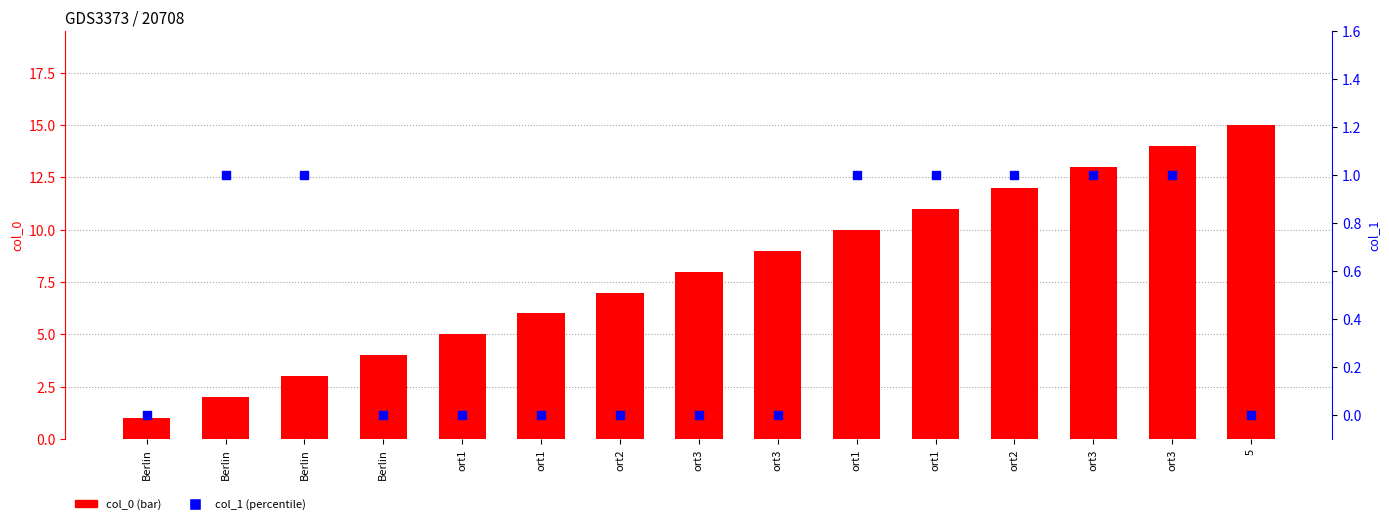

What is the total value across all series at ort1?

5